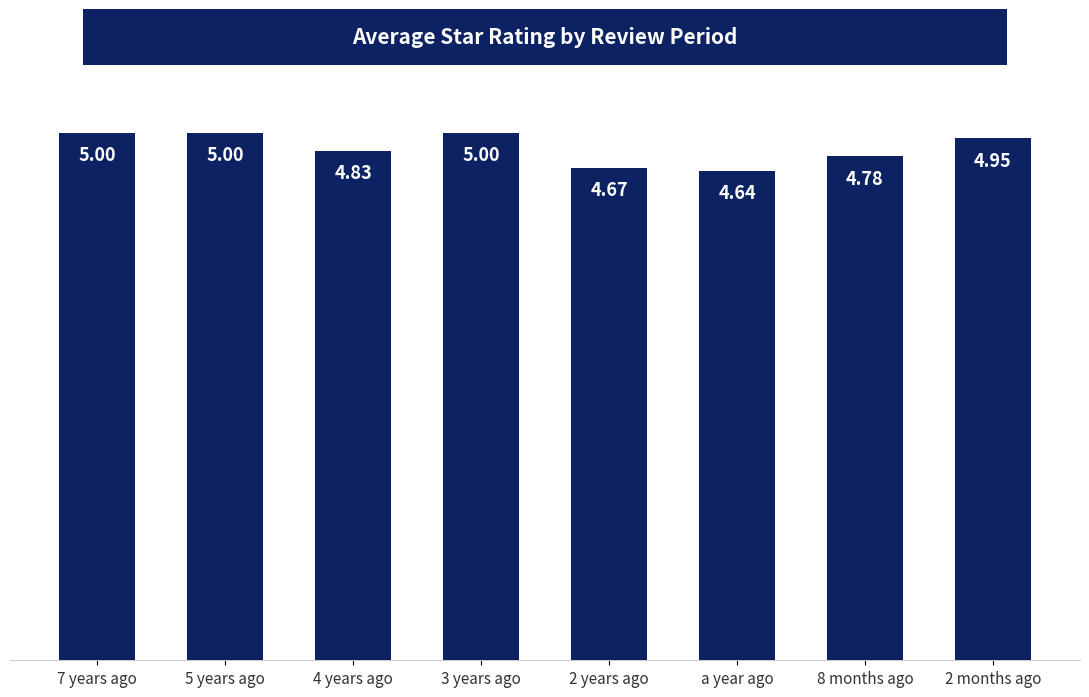

Approximately how many times larger is the value at 2 years ago compared to 2 months ago?

0.9